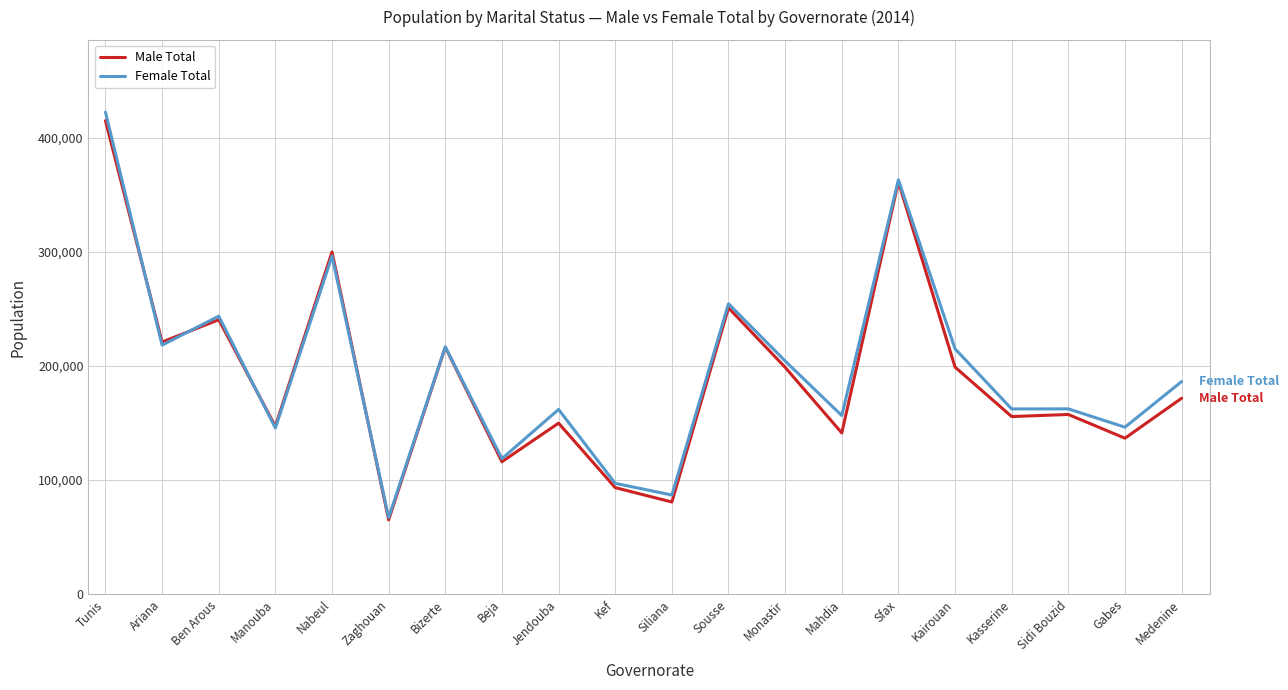

In Female Total, how many points are lower than both neighbors (excluding endpoints)?

8